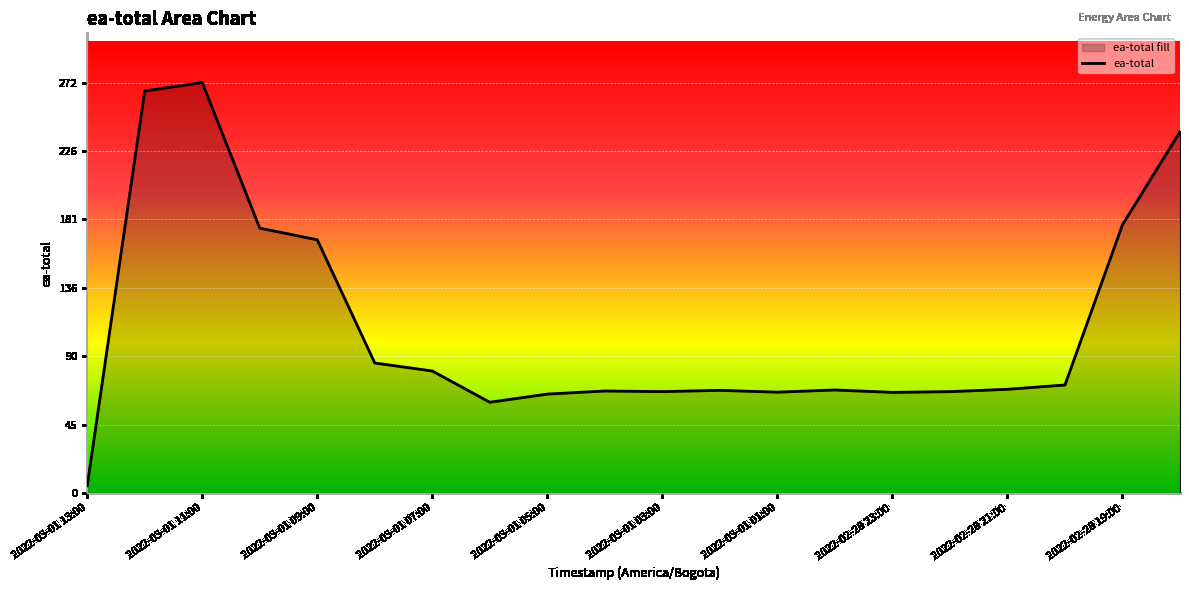

Does the chart display data point markers on the line(s)?

No